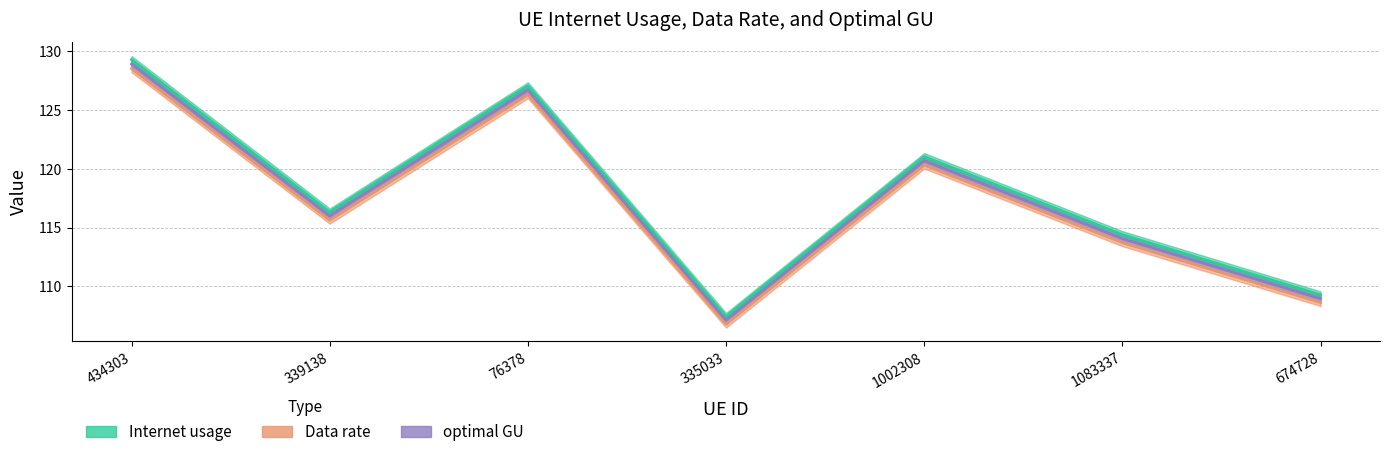

How many values in the optimal GU series are below 115?

3